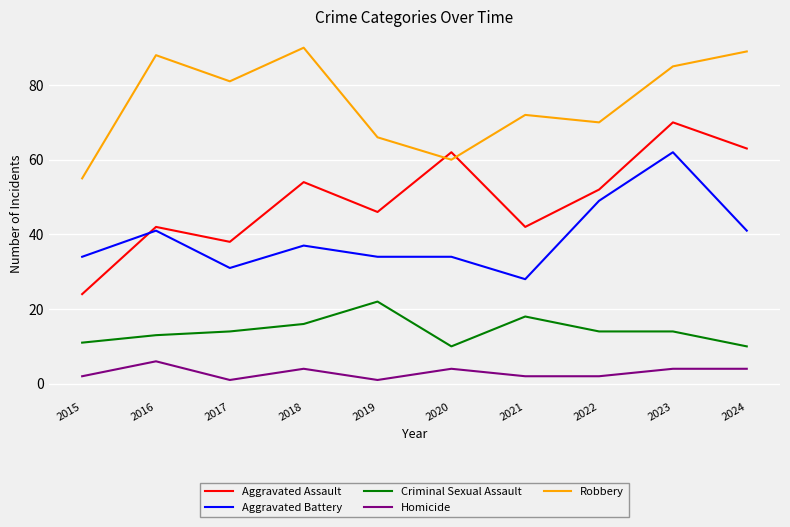

At which label does Aggravated Battery first exceed 37?

2016